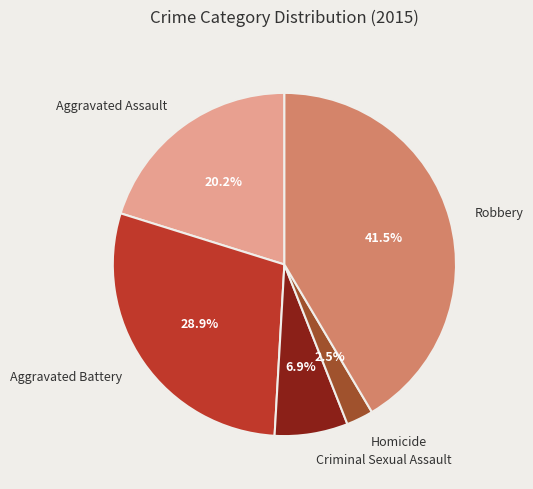

What percentage do Robbery and Aggravated Assault together represent?

61.7%